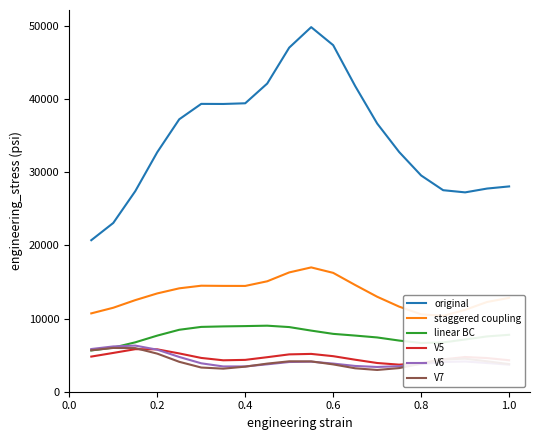

At how many categories does at least one series exceed 45651?

3